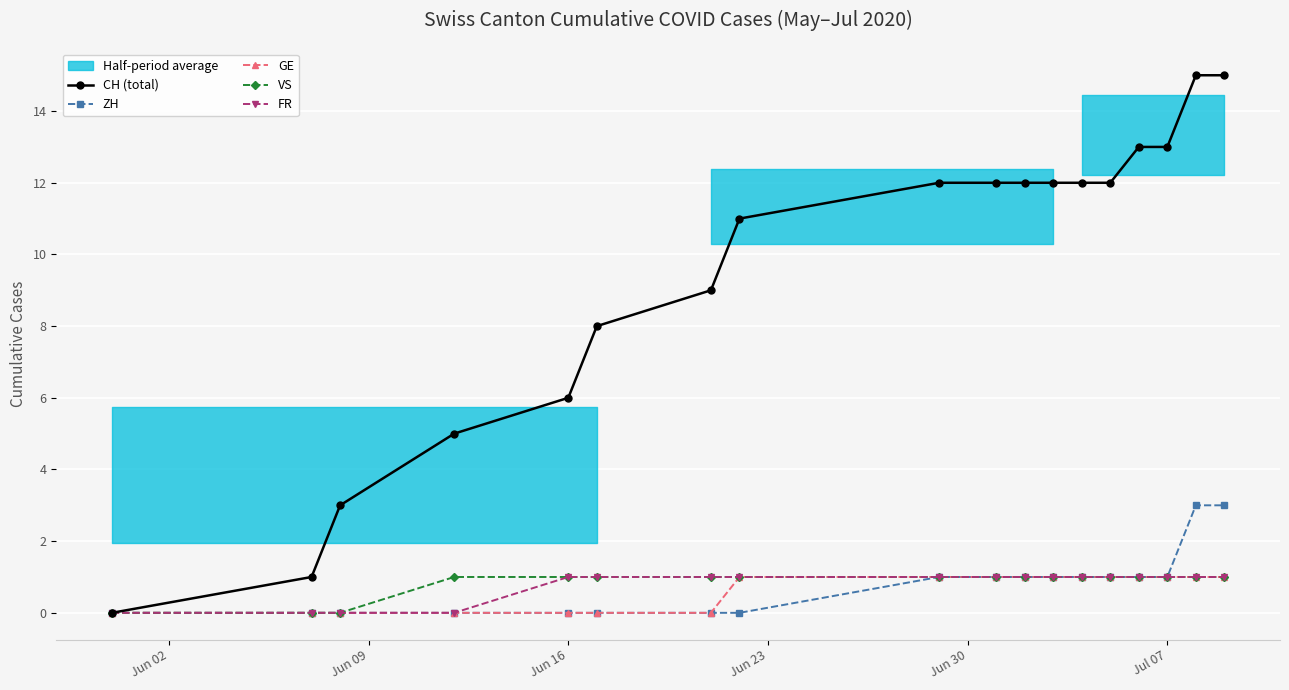

Which series has the largest total across all categories?

CH (total)